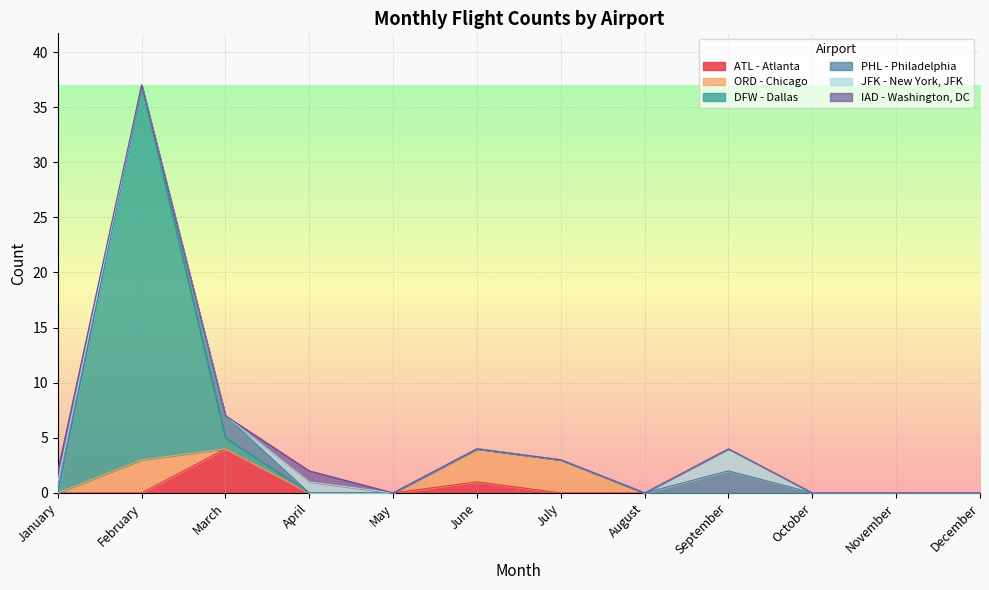

What is the difference between the second highest and minimum values in the JFK - New York, JFK series?

1